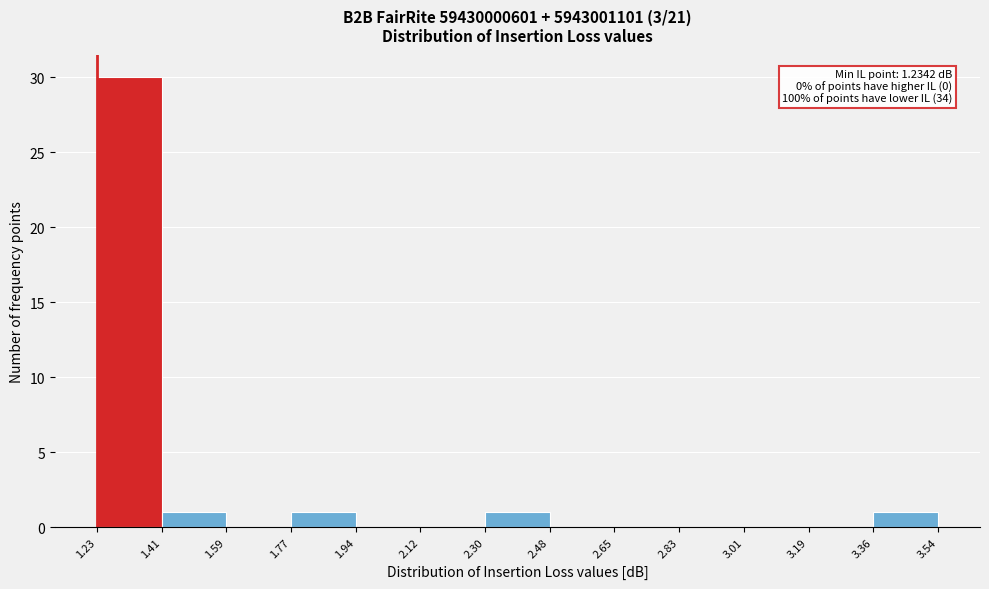

Over which range of the x-axis is the bar tallest?

1.23 to 1.41